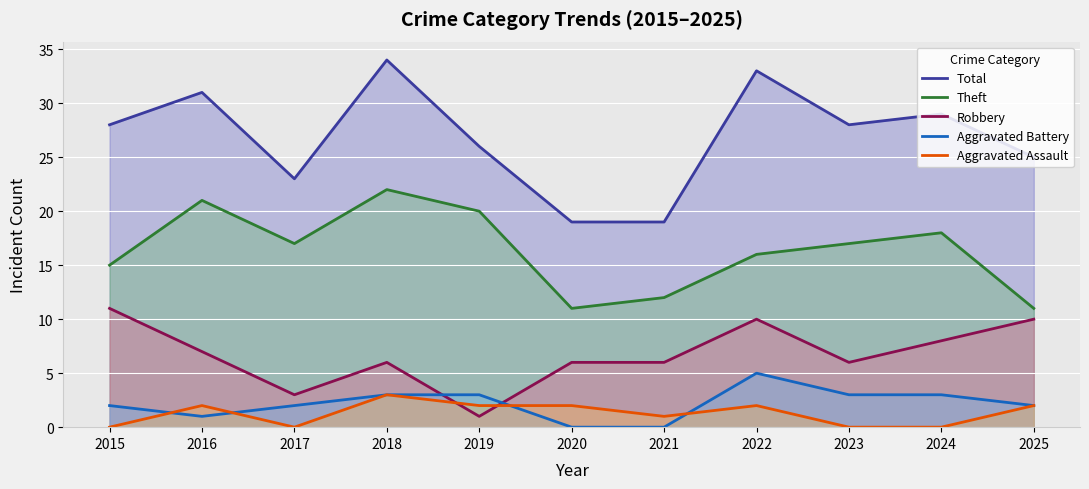

Count the number of data series in this chart.

5